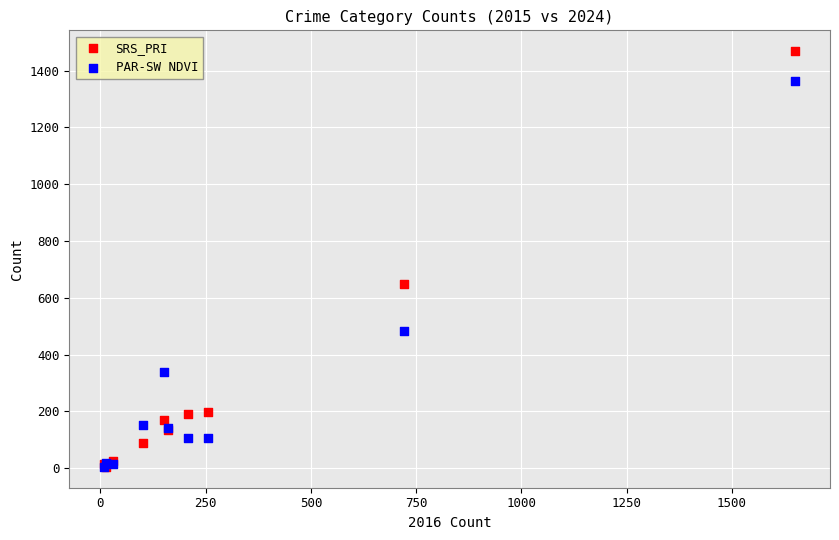

In the PAR-SW NDVI series, what Y value is closest to 683?

482